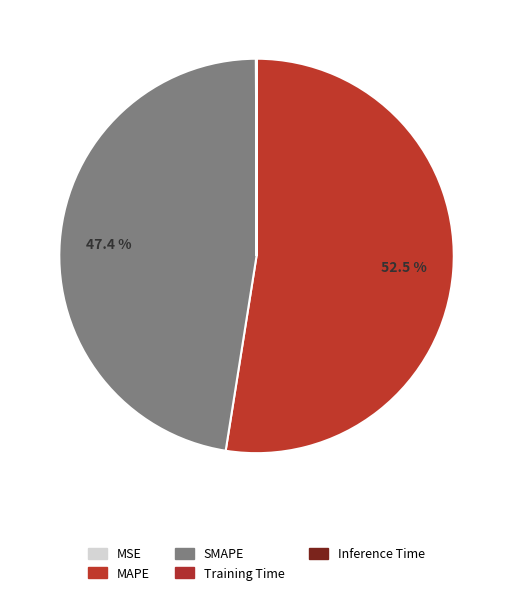

Count the number of slices in the pie.

5